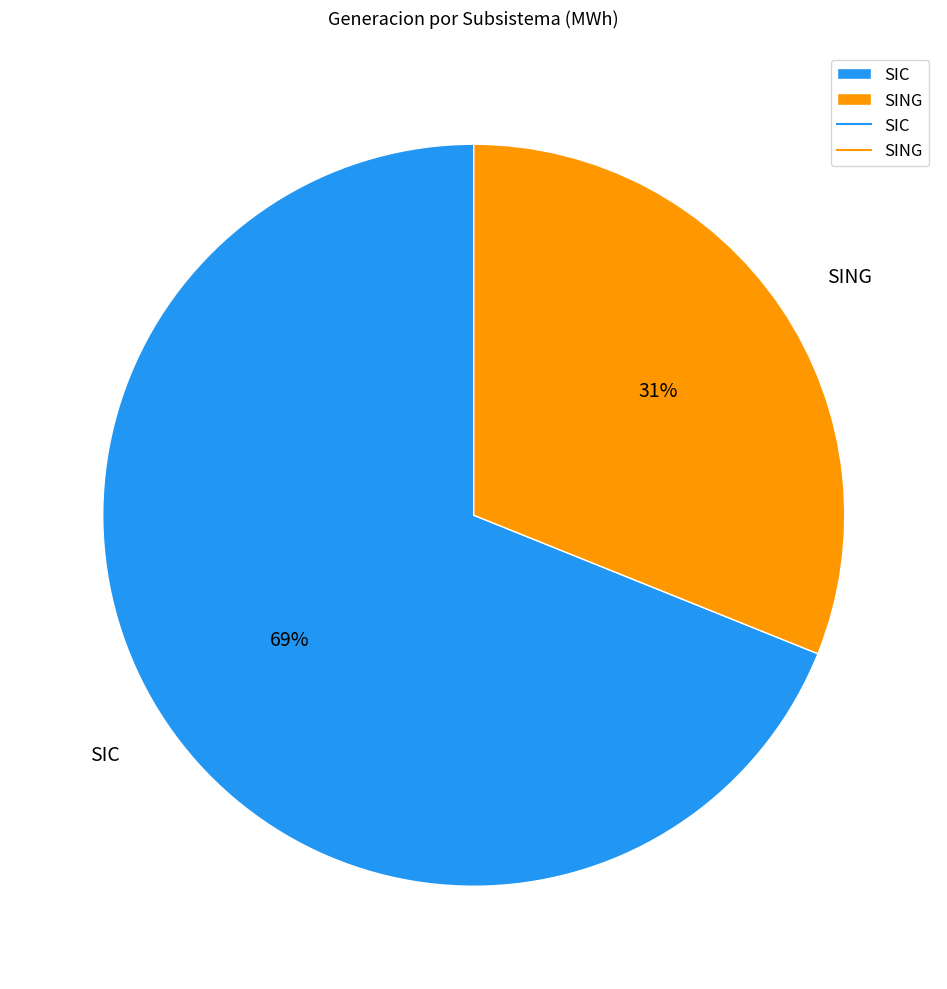

What is the smallest slice in the pie chart?

SING